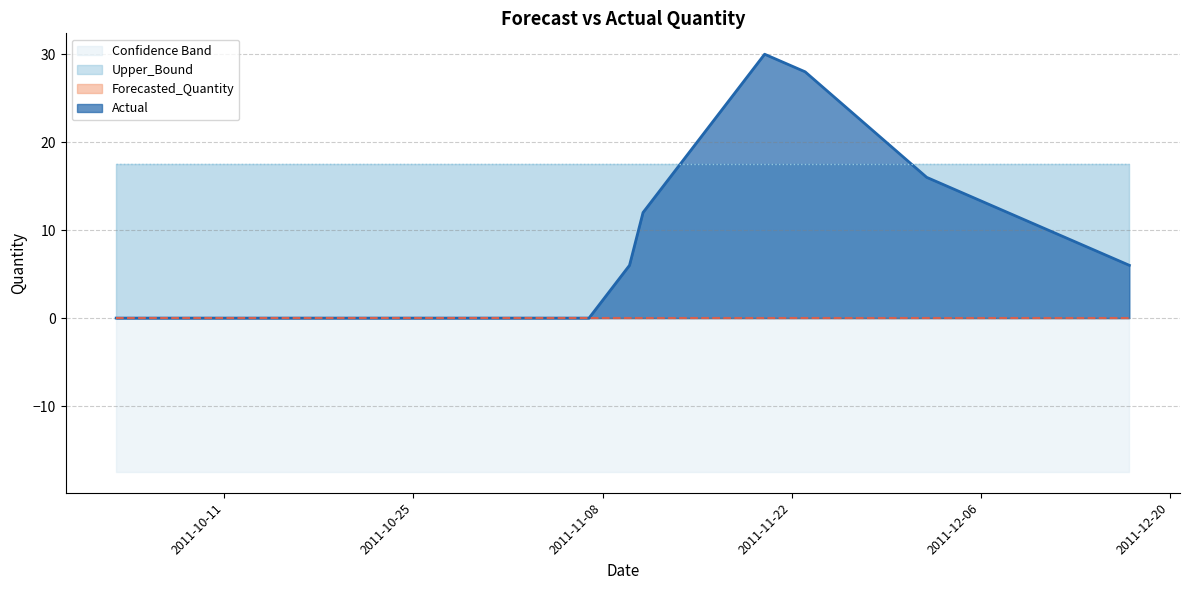

What is the label of the 16th point from the left?

2011-12-05